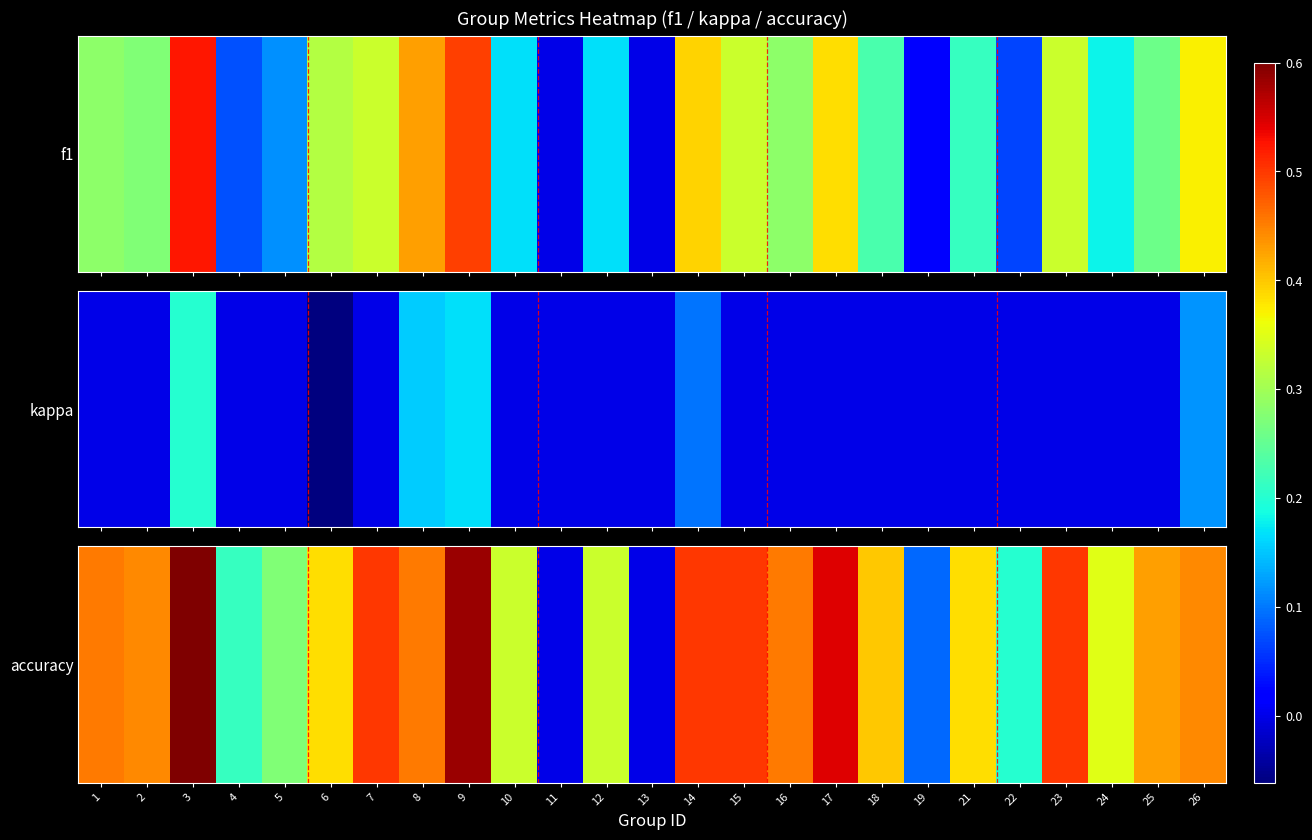

The value at 17 is 0.2. True or false?

False